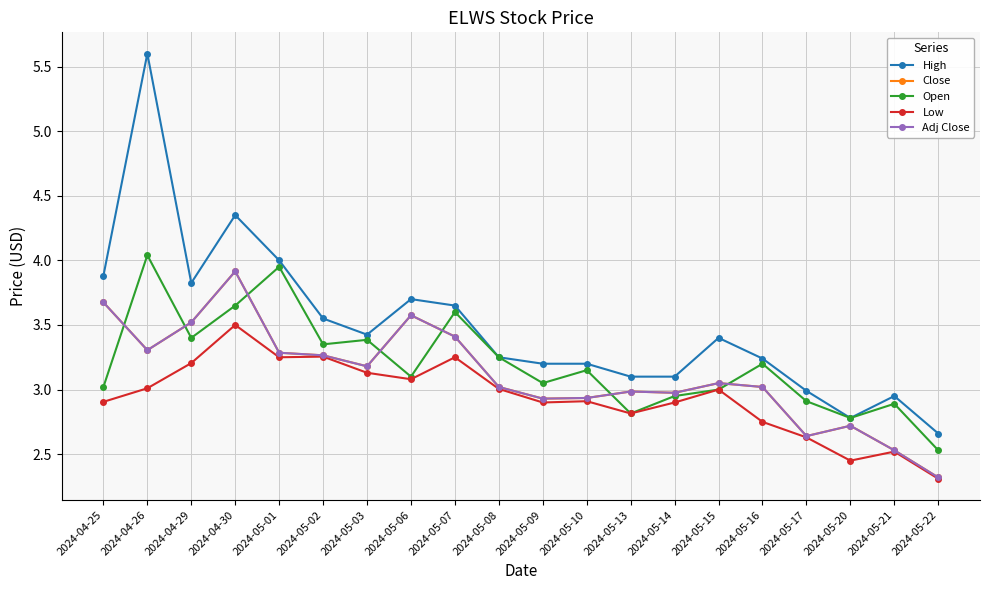

How many lines are shown in the chart?

5